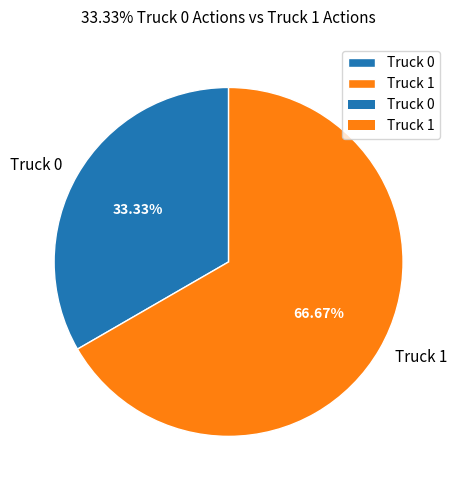

Is there a majority slice in this chart?

Yes